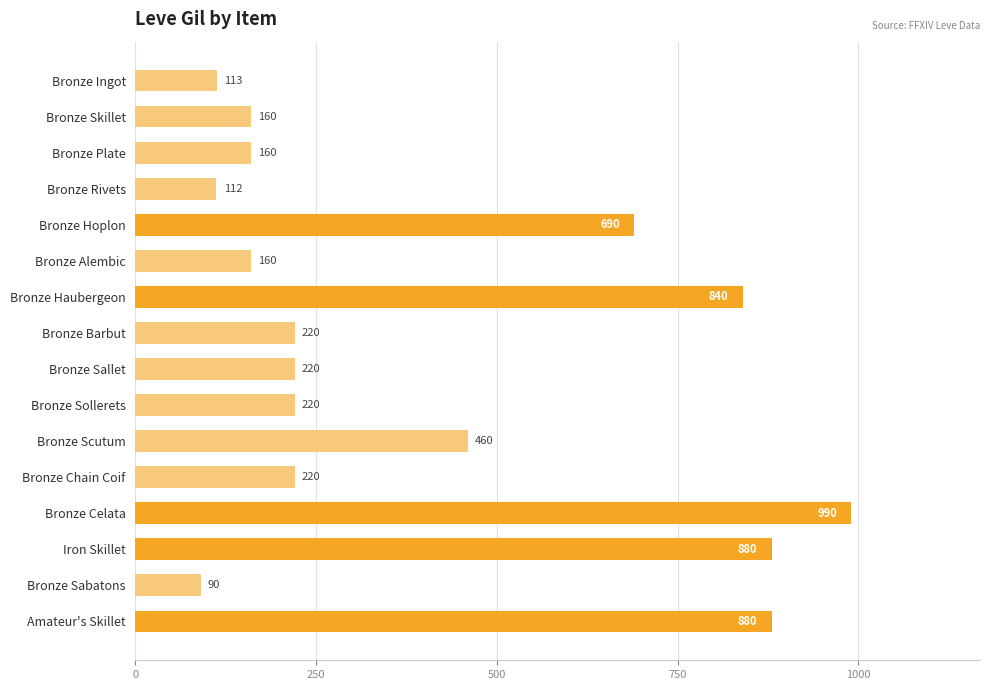

Which label corresponds to the largest value in the chart?

Bronze Celata